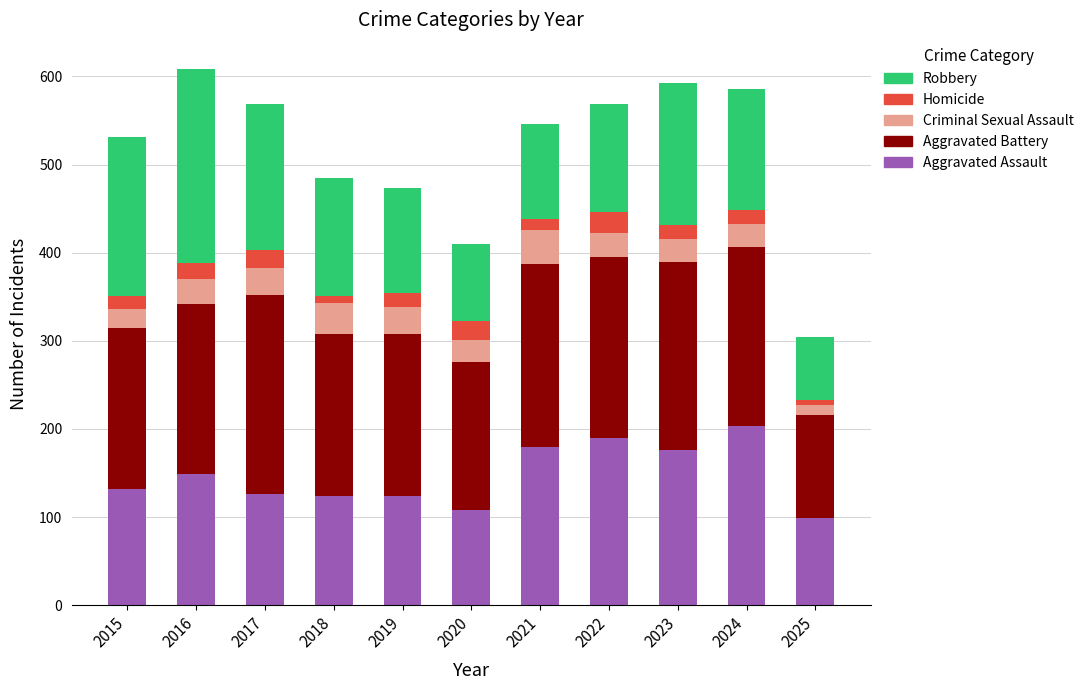

How many distinct data groups are displayed?

5